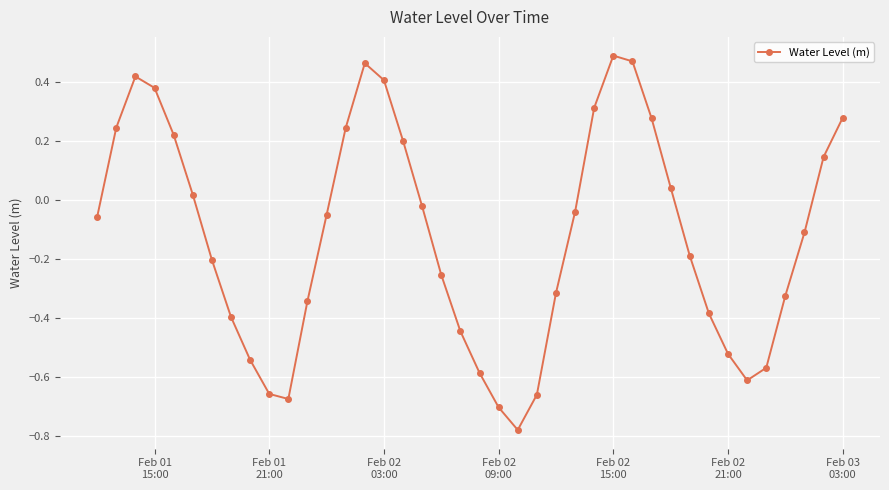

What is the sum of all values?

-4.9